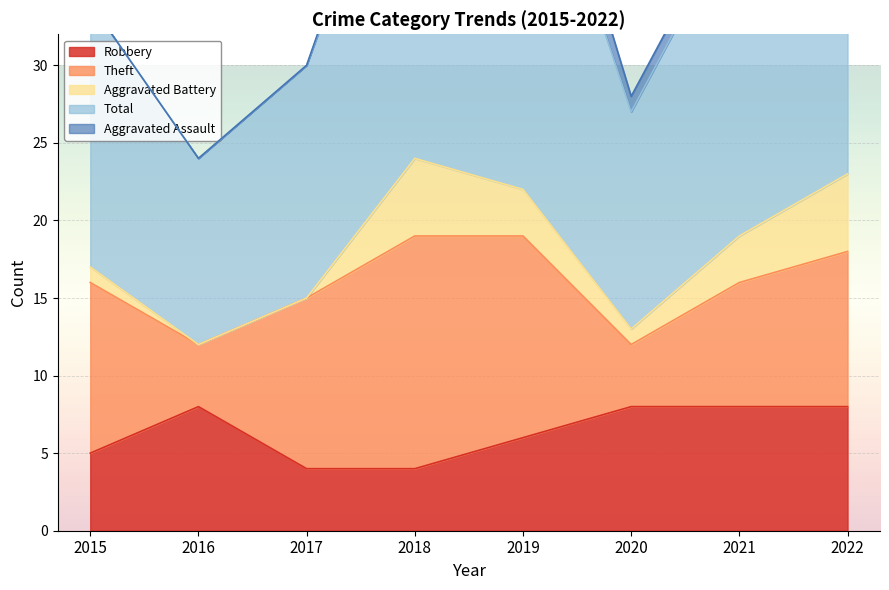

True or false: Total has a value of 23 at 2015.

False